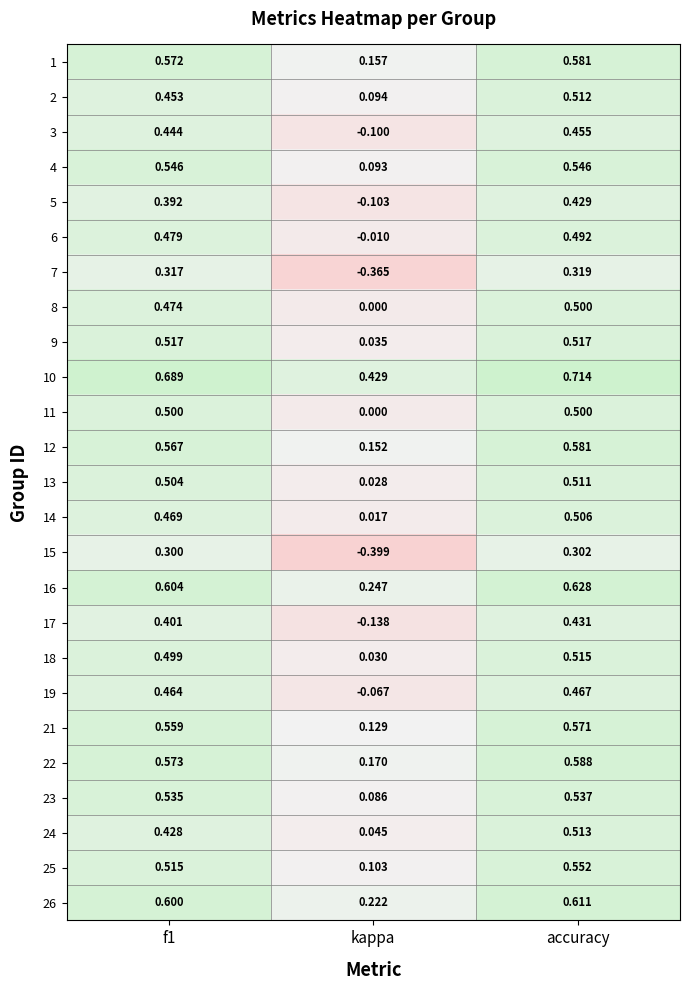

Is the value of 6 at f1 greater than the value of 4 at f1?

No